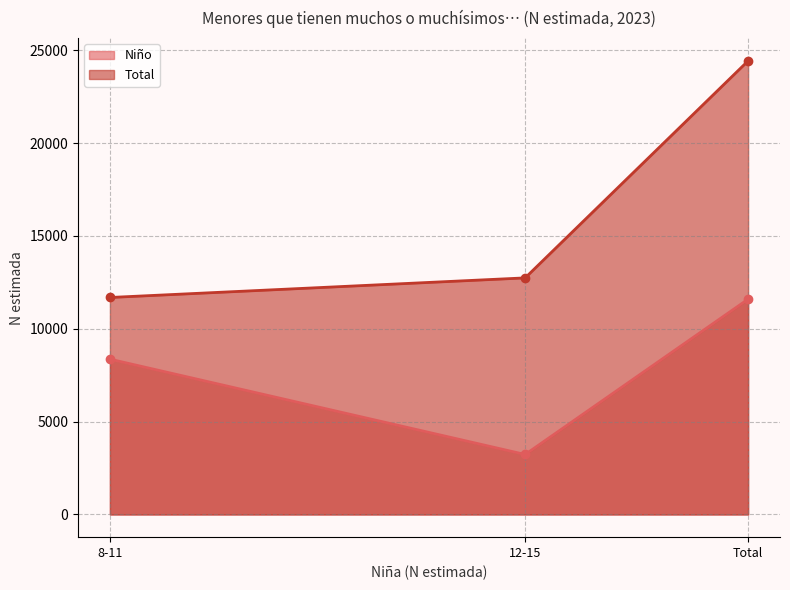

At how many categories does at least one series exceed 20551?

1